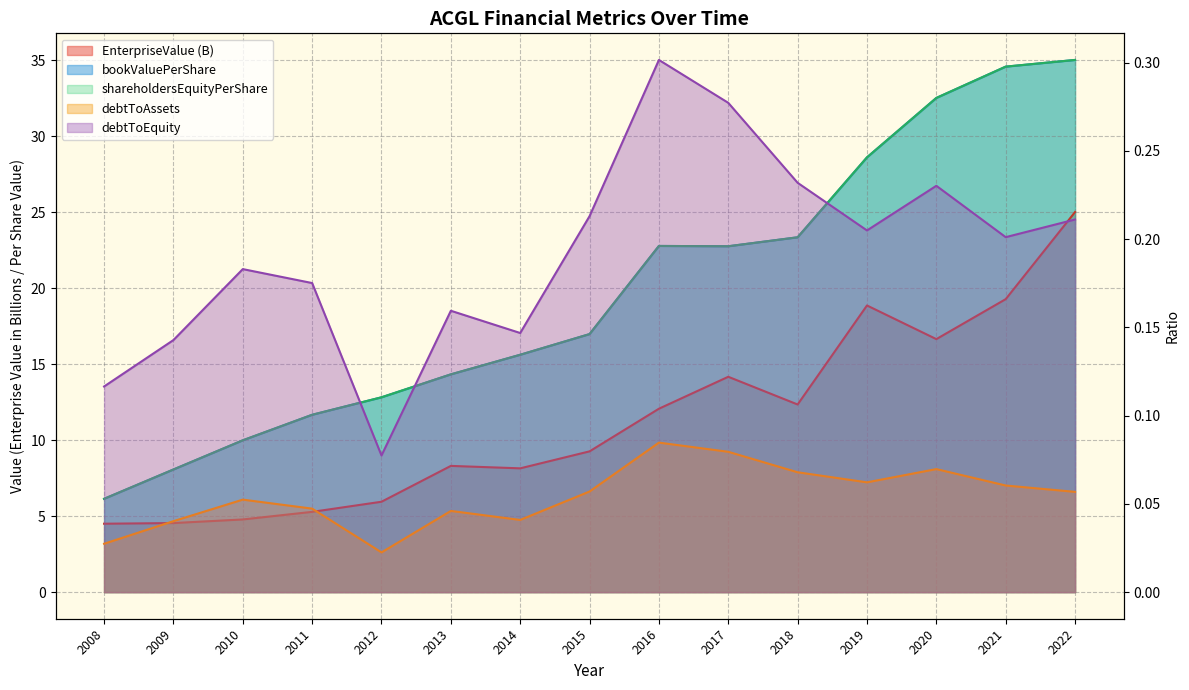

True or false: shareholdersEquityPerShare and EnterpriseValue cross at least once.

False